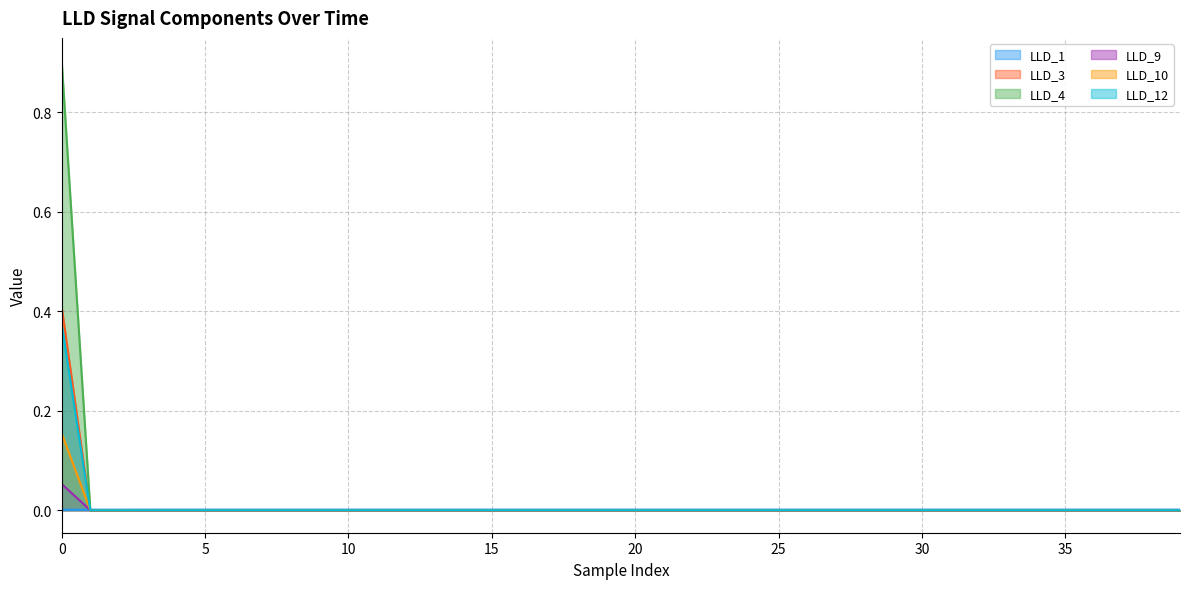

Rank the categories by LLD_12 value from highest to lowest.

0, 1, 2, 3, 4, 5, 6, 7, 8, 9, 10, 11, 12, 13, 14, 15, 16, 17, 18, 19, 20, 21, 22, 23, 24, 25, 26, 27, 28, 29, 30, 31, 32, 33, 34, 35, 36, 37, 38, 39